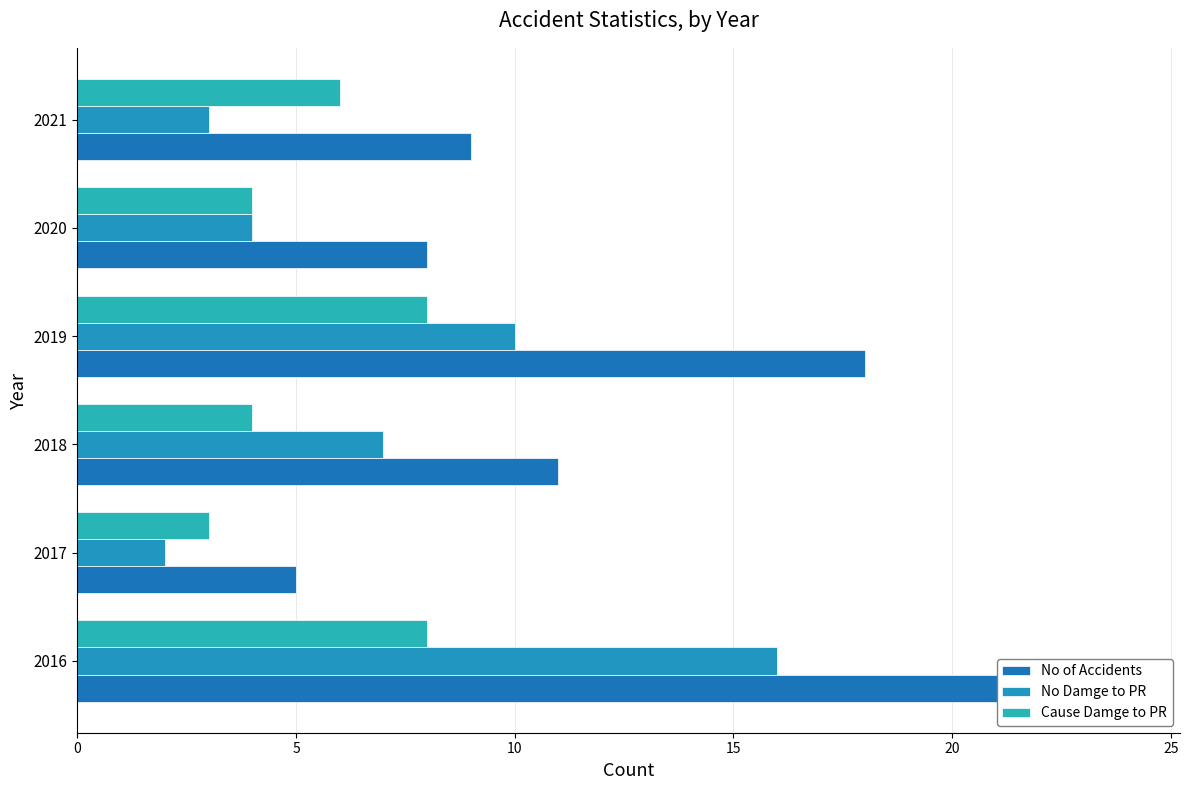

Rank the series at 2020 from lowest to highest value.

No Damge to PR, Cause Damge to PR, No of Accidents